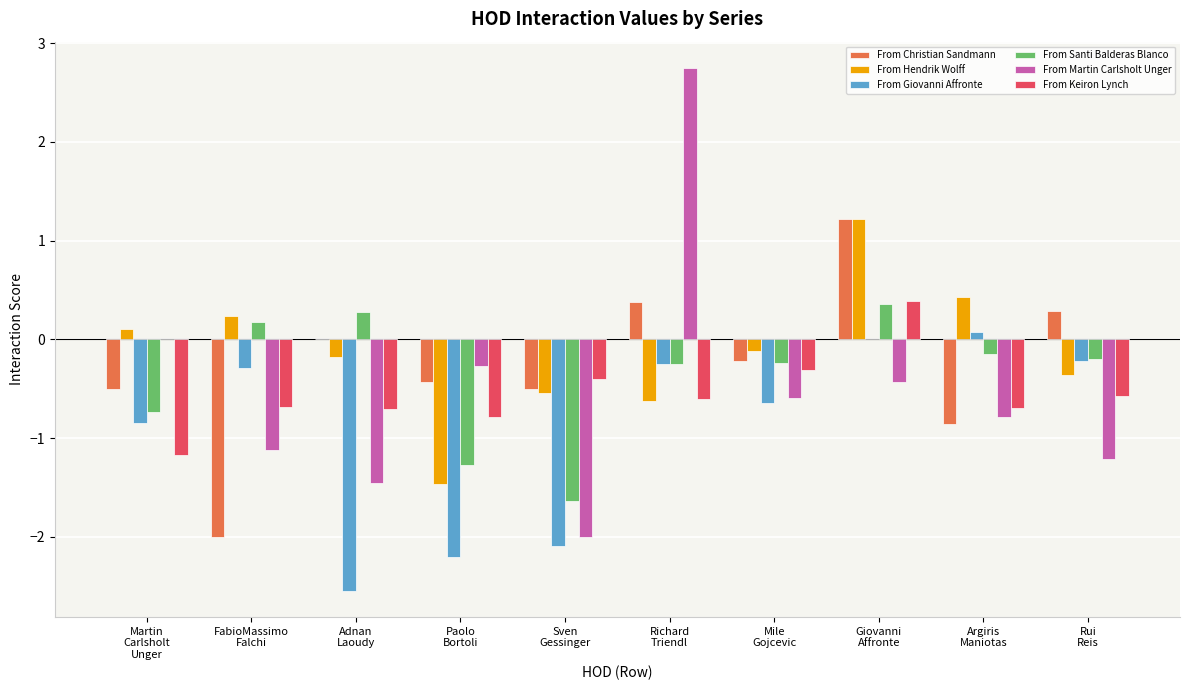

What is the sum of all From Giovanni Affronte values?

-9.0